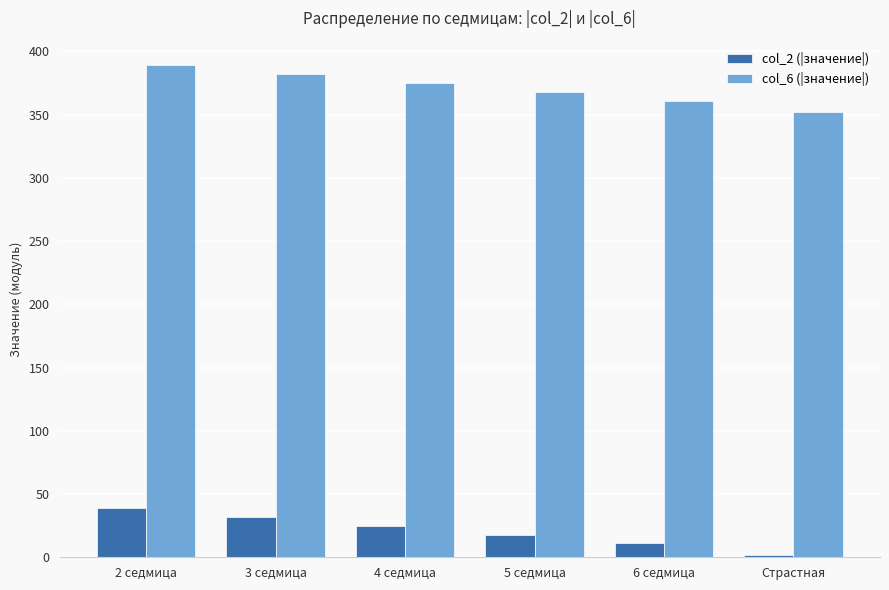

What is the label of the 2nd bar from the left?

3 седмица